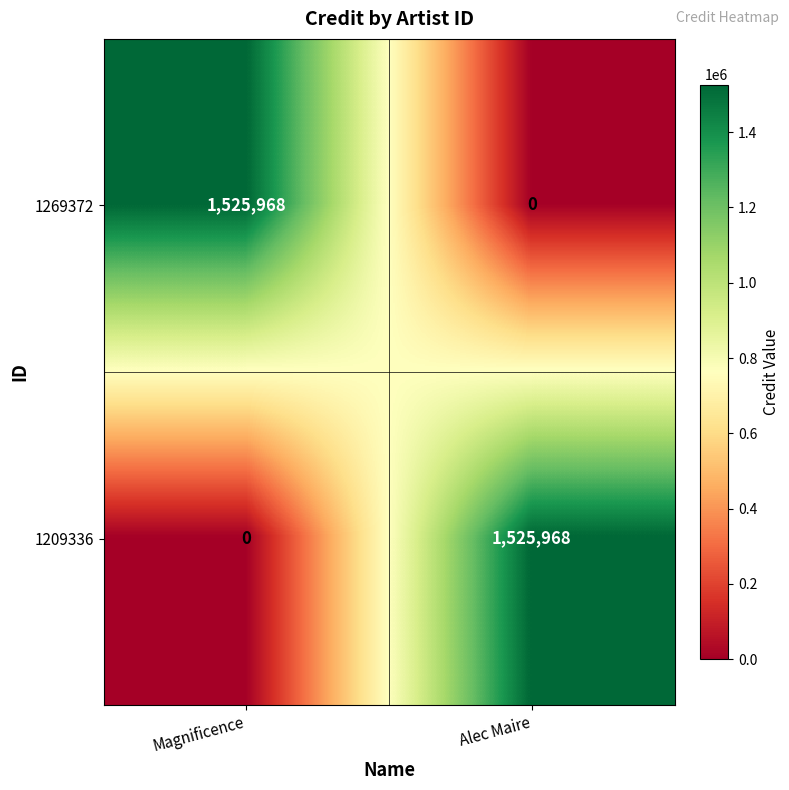

Rank the series at Magnificence from highest to lowest value.

1269372, 1209336